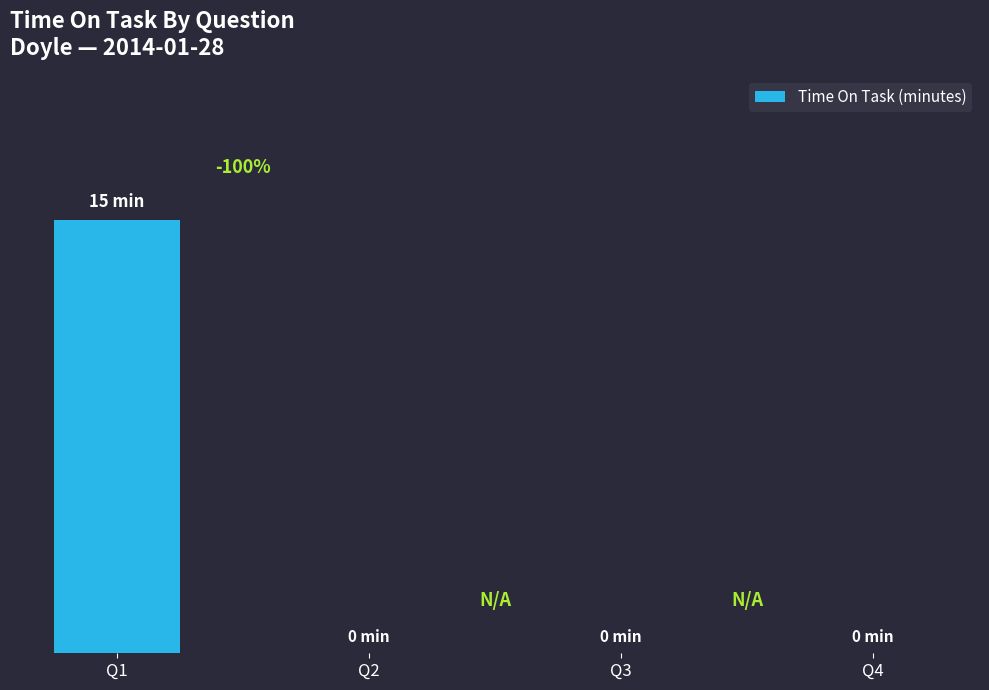

List the labels in order of value, smallest first.

Q2, Q3, Q4, Q1